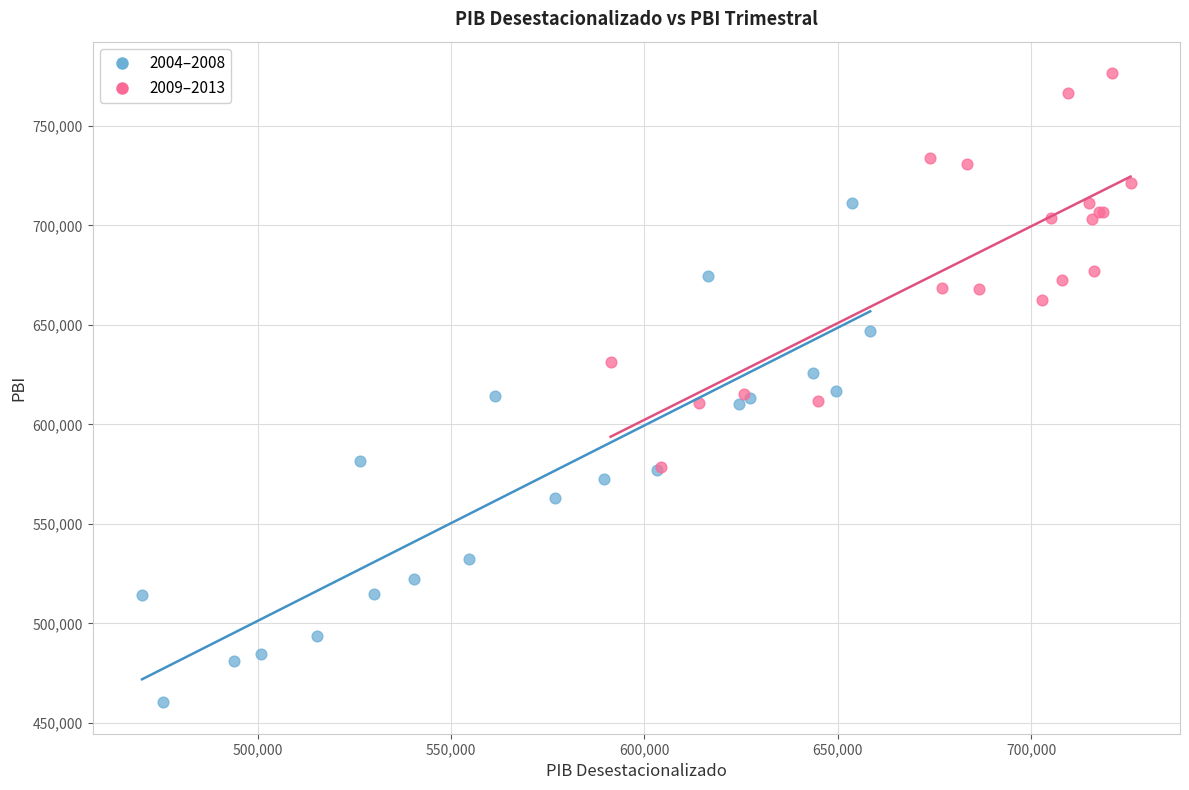

Which series has the largest Y range (max minus min)?

2004–2008